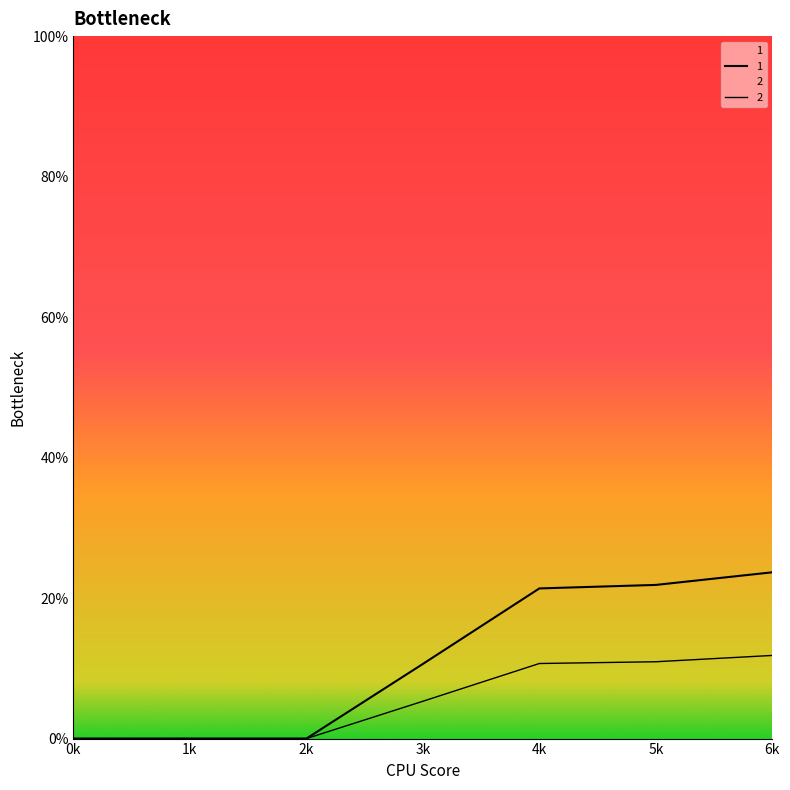

True or false: 1 and 2 intersect in this chart.

False